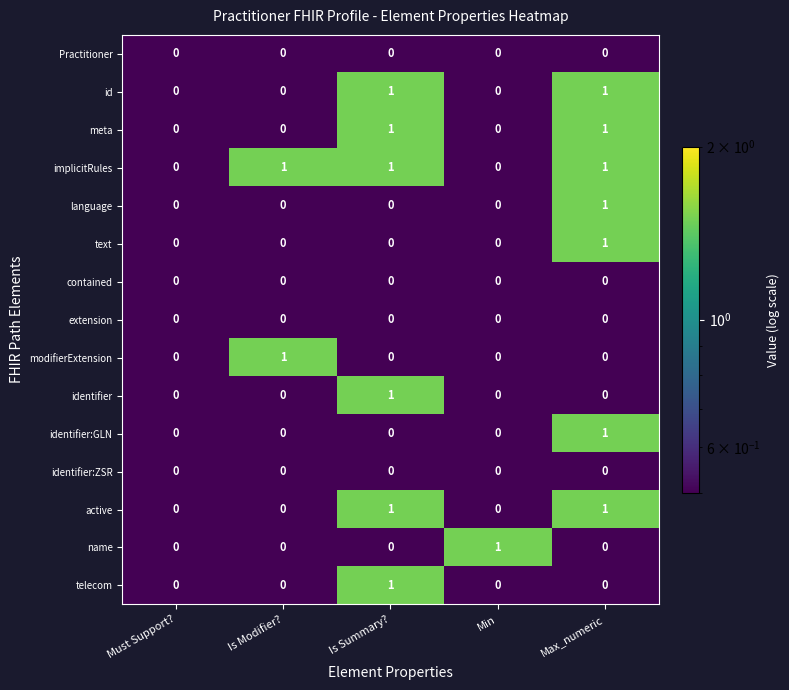

Is it true that language equals 0 at Is Modifier??

True